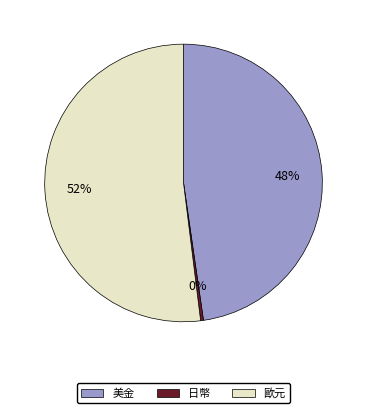

Which has a higher value, 美金 or 歐元?

歐元